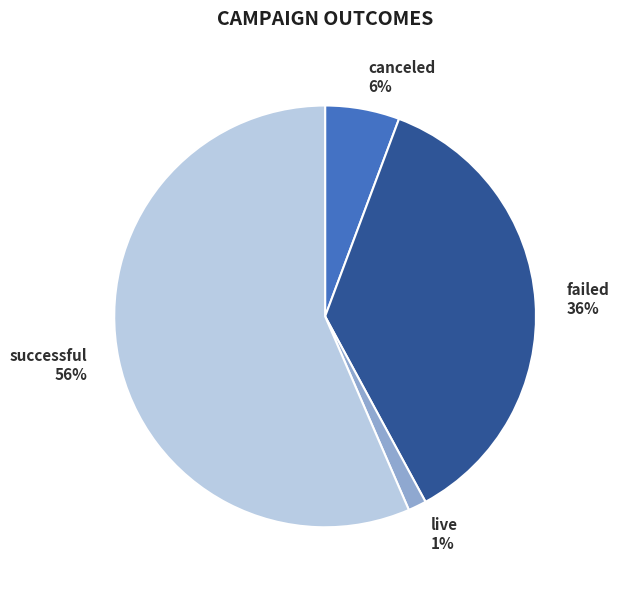

To the nearest percent, what is the difference between the live and failed slice percentages?

35%